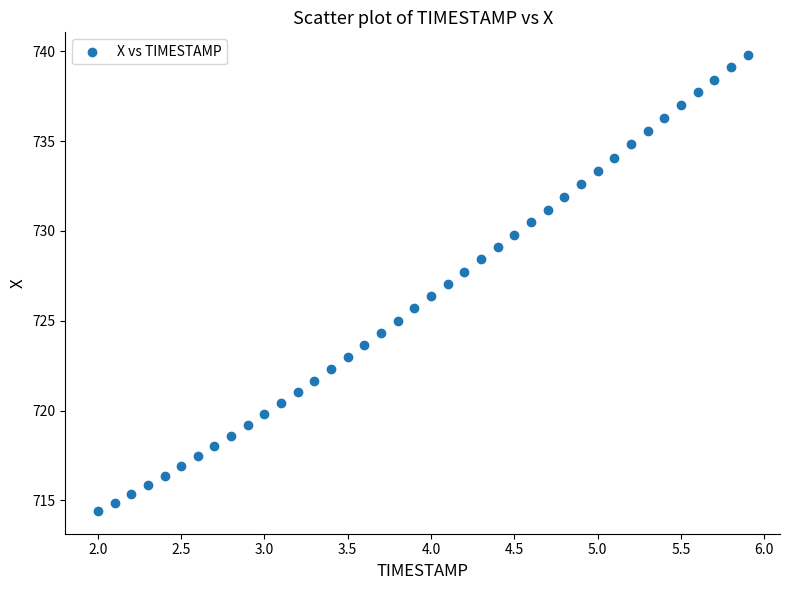

What is the range of X values (max minus min)?

3.9